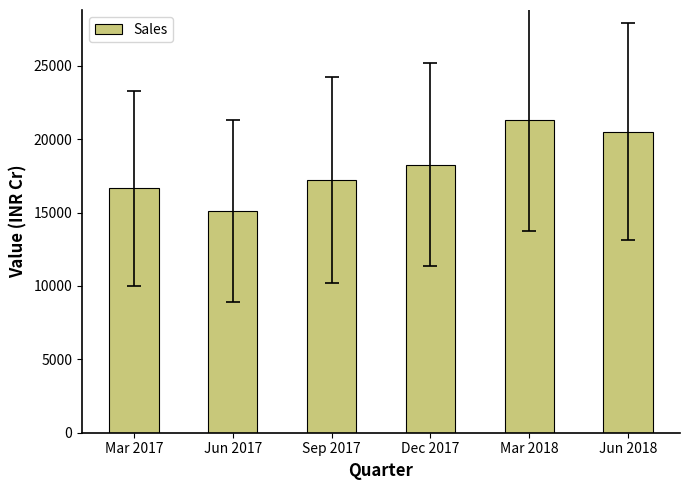

What is the smallest value displayed?

15093